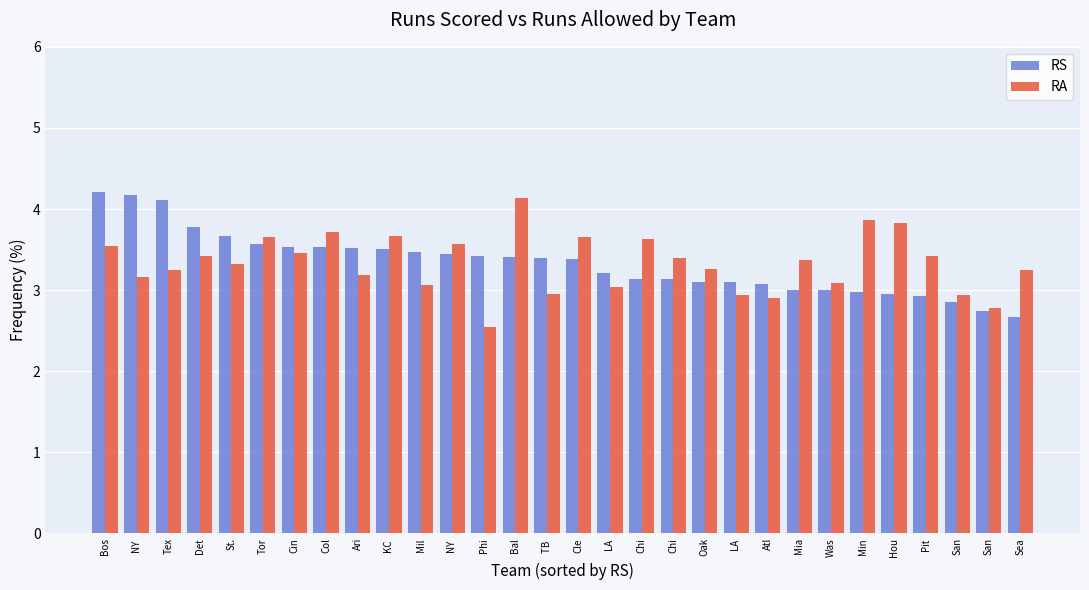

How many series are shown in this chart?

2